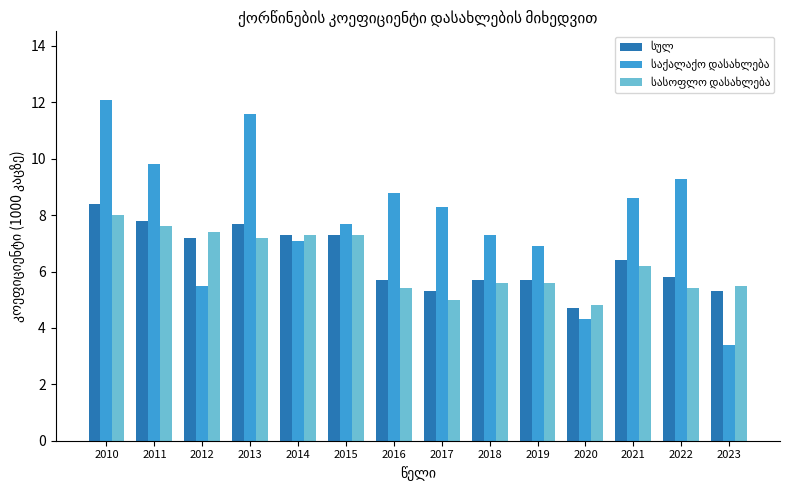

At which category does the chart reach its peak across all series?

2010